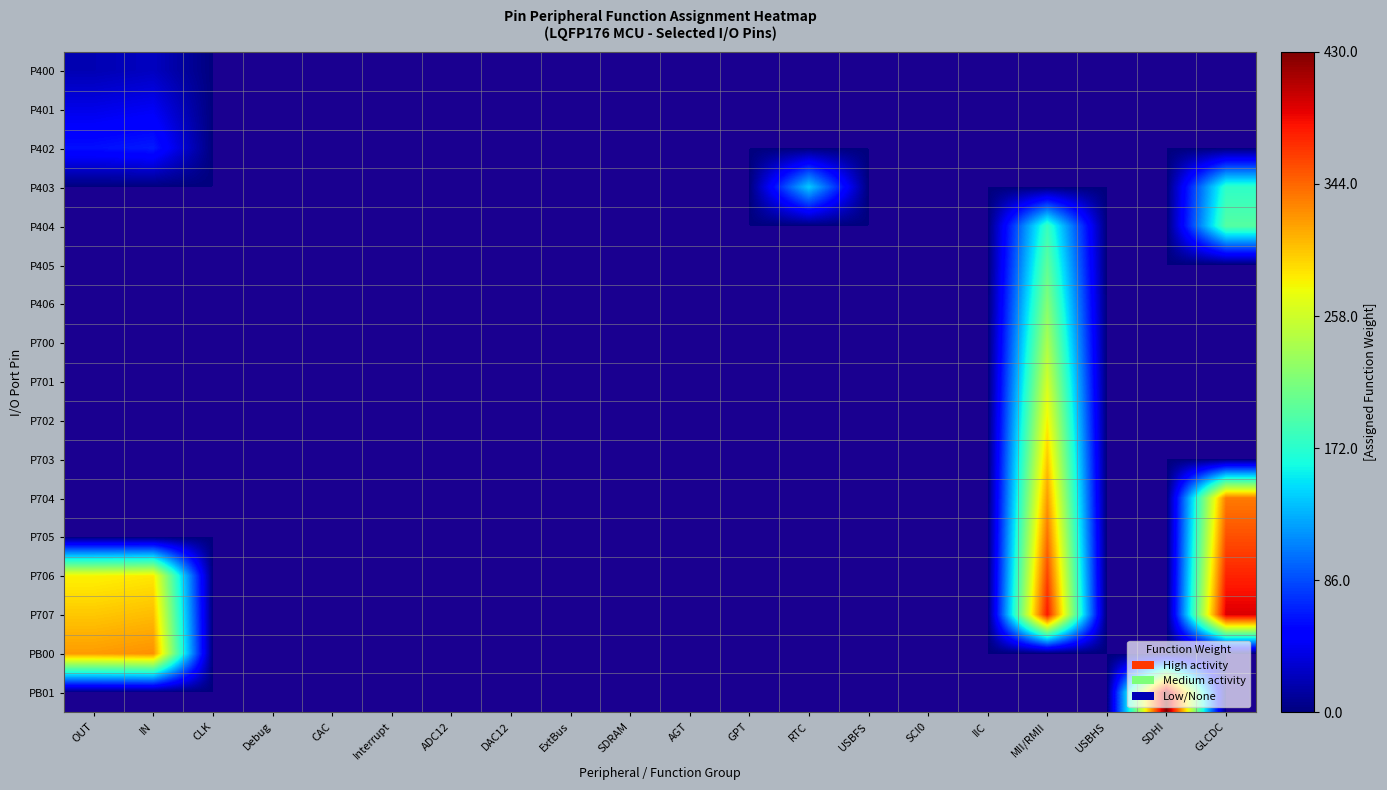

List the series in order of their peak value, lowest first.

P400, P401, P402, P403, P404, P405, P406, P700, P701, P702, P703, PB00, P704, P705, P706, P707, PB01